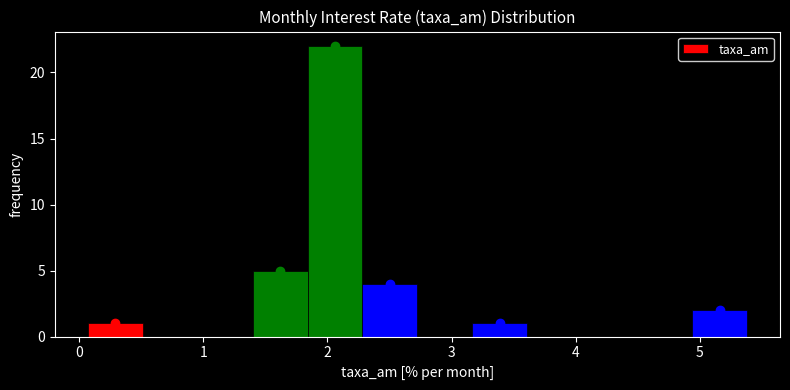

Reading left to right, list every bar in this chart as the range it spans on the x-axis followed by its height. Neither the bar edges nor the heights are printed on the chart, so give them approximately, as read against the axes.

0.1 to 0.5: 1
0.5 to 1.0: 0
1.0 to 1.4: 0
1.4 to 1.8: 5
1.8 to 2.3: 22
2.3 to 2.7: 4
2.7 to 3.2: 0
3.2 to 3.6: 1
3.6 to 4.1: 0
4.1 to 4.5: 0
4.5 to 4.9: 0
4.9 to 5.4: 2